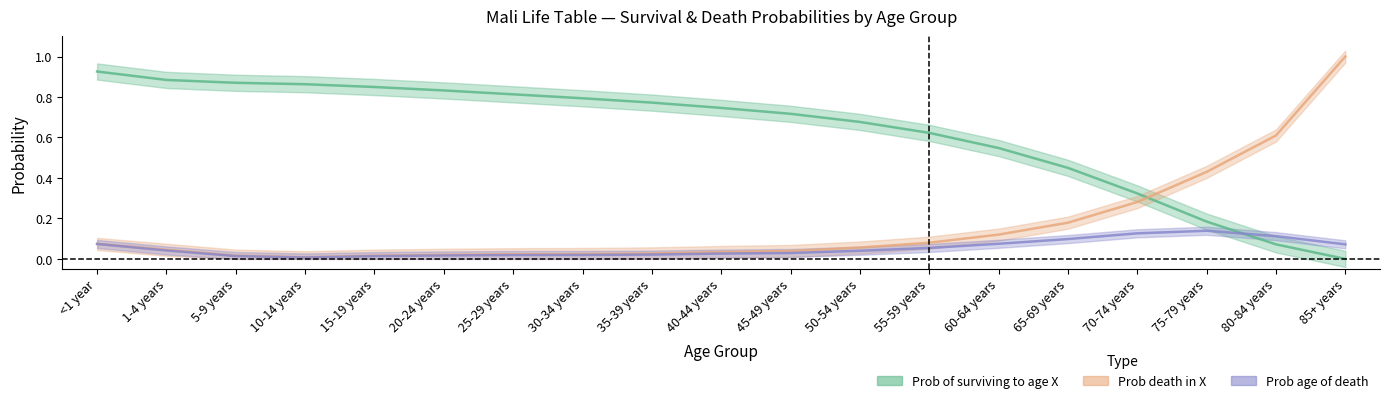

At which label does Prob of surviving to age X reach its minimum?

85+ years